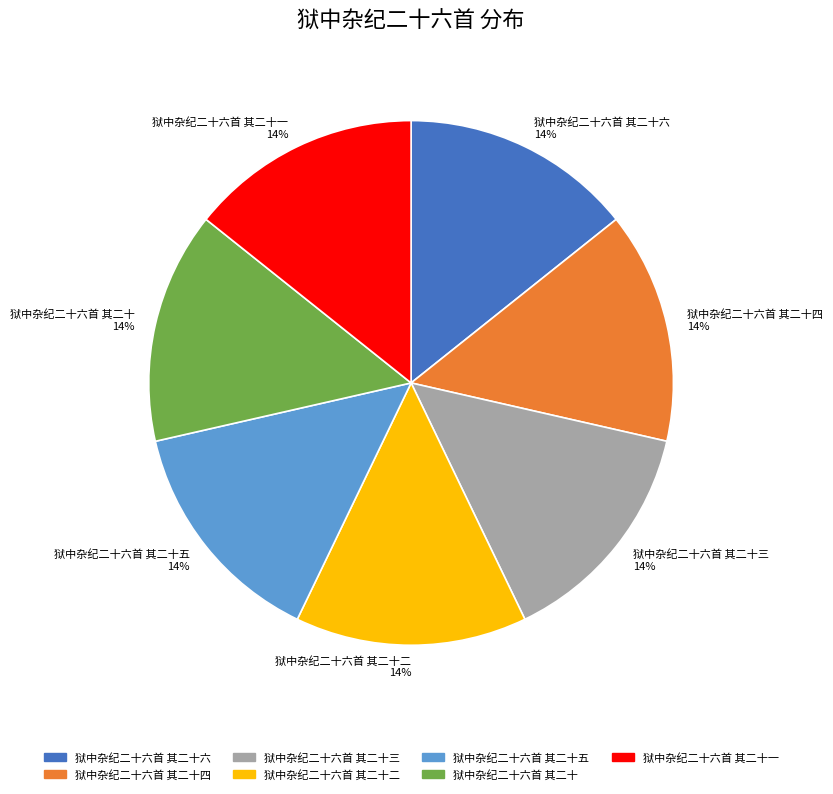

Combined, do 狱中杂纪二十六首 其二十四 14% and 狱中杂纪二十六首 其二十三 14% account for over 50%?

No